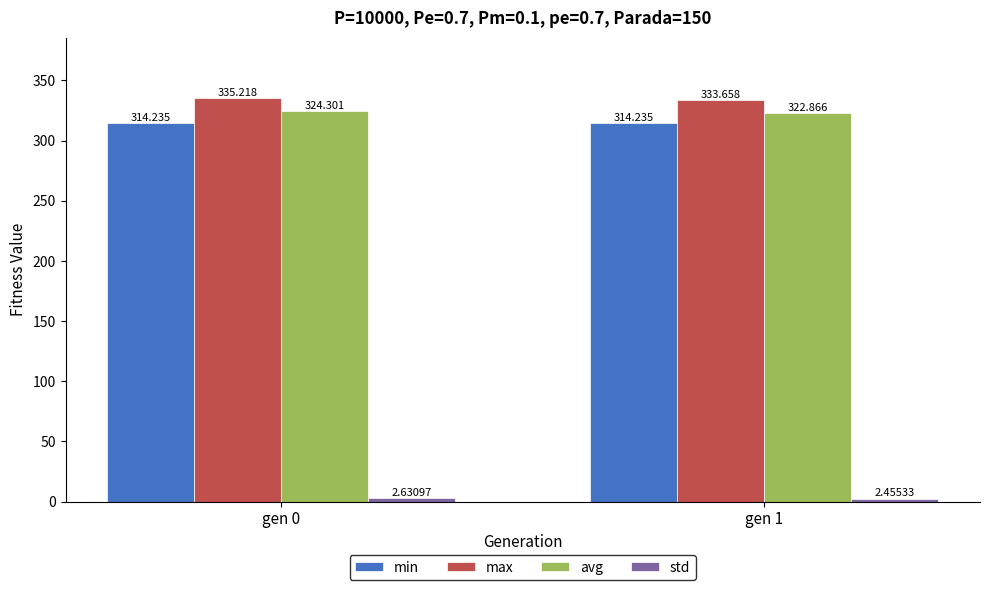

Between gen 0 and gen 1, which series saw the biggest shift?

max